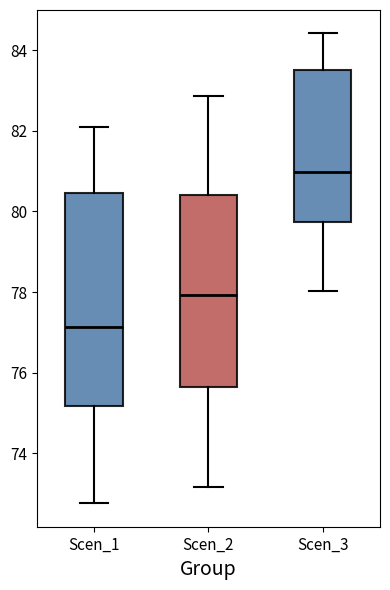

Reading left to right, read every box against the y-axis: the position of its median line, the range the box covers, and the ends of its whiskers. The values are not printed on the chart, so give them approximately, as read against the axis.

Scen_1: median 77.2, box 75.2 to 80.4, whiskers 72.8 to 82.2
Scen_2: median 78.0, box 75.6 to 80.4, whiskers 73.2 to 82.8
Scen_3: median 81.0, box 79.8 to 83.4, whiskers 78.0 to 84.4